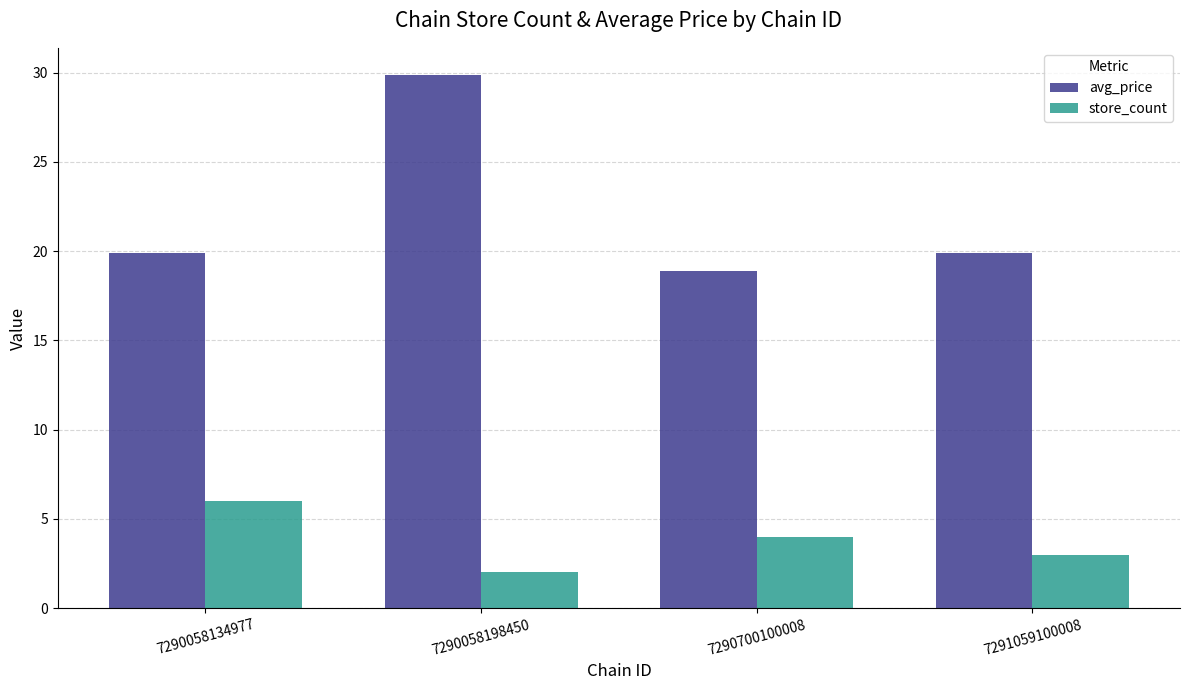

What is the value of the avg_price bar at the 2nd from the left?

29.9